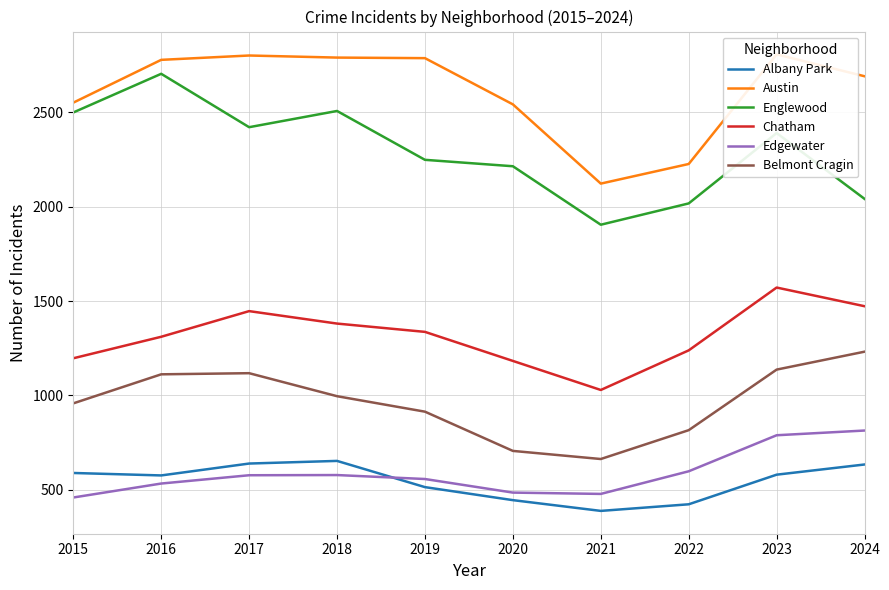

What is the minimum value for Austin?

2123